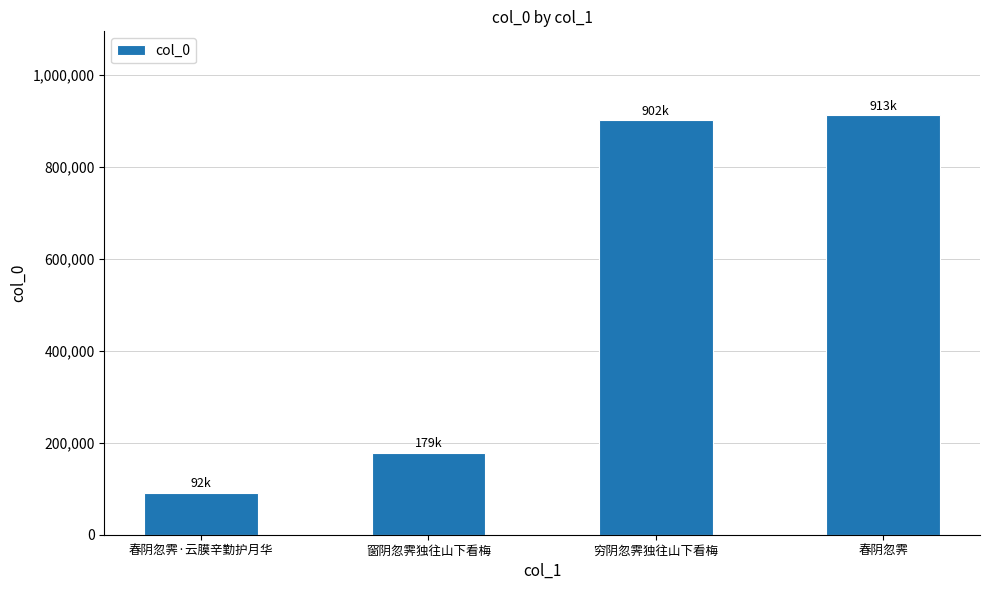

What is the difference between the maximum and minimum values?

821230